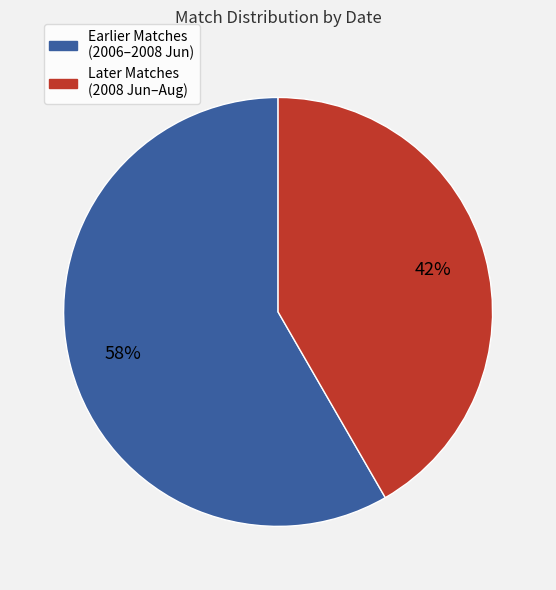

Is there any slice that represents more than half of the pie?

Yes